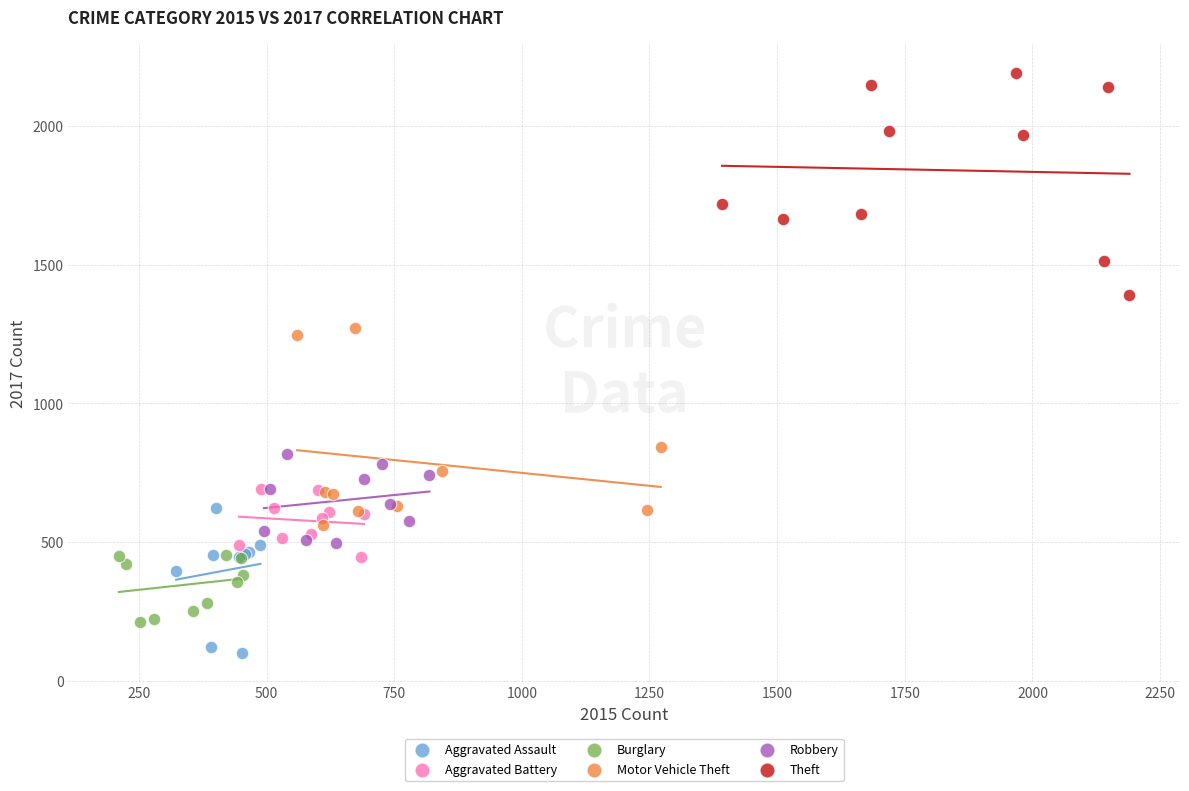

Which series reaches the maximum Y coordinate?

Theft